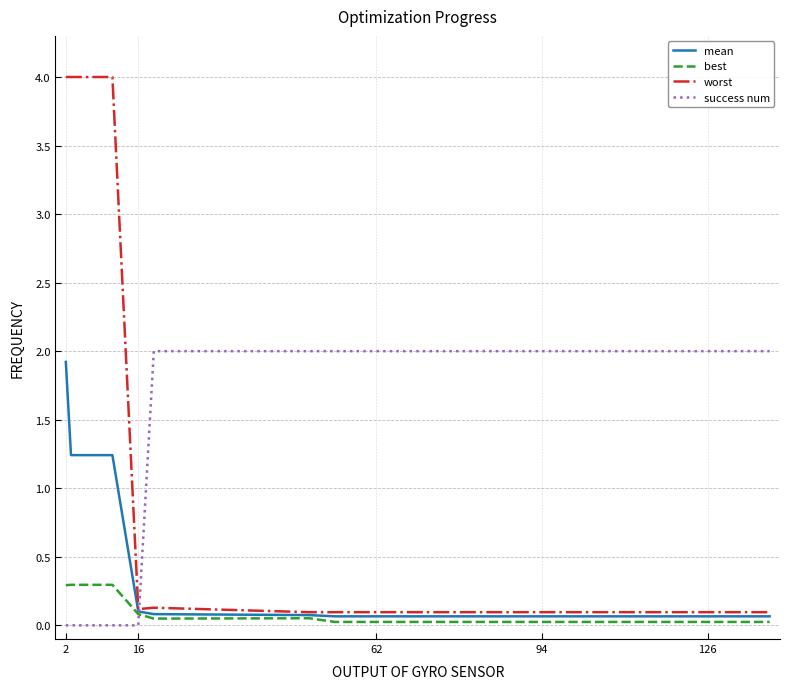

Rank the series by their average value, from highest to lowest.

success num, worst, mean, best